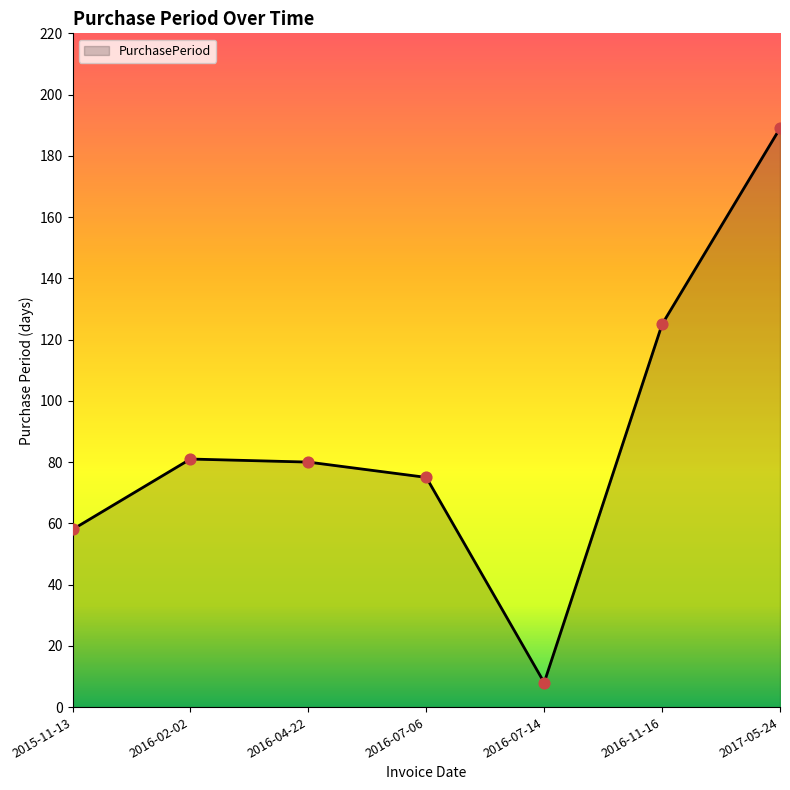

What is the ratio of the value at 2016-04-22 to the value at 2016-07-14?

10.0